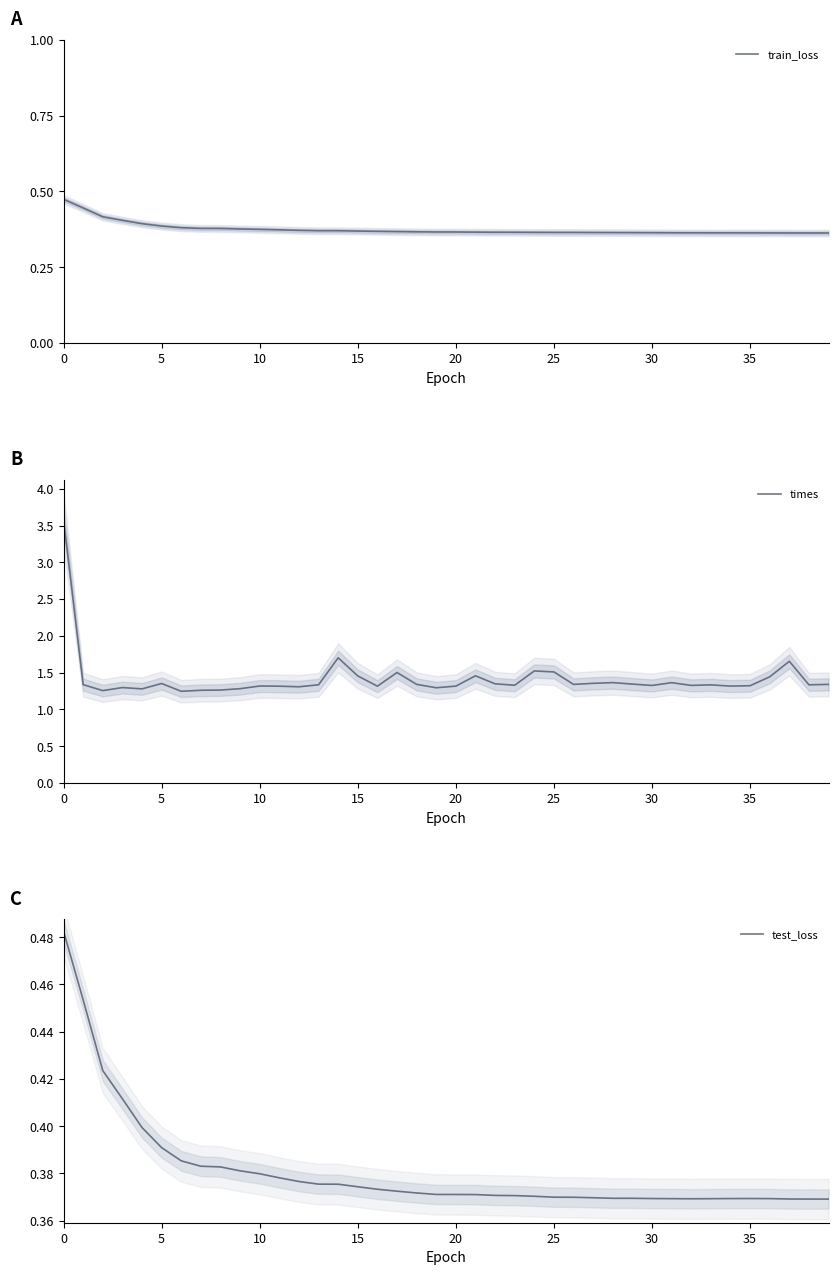

Which category has the lowest value across all series?

39